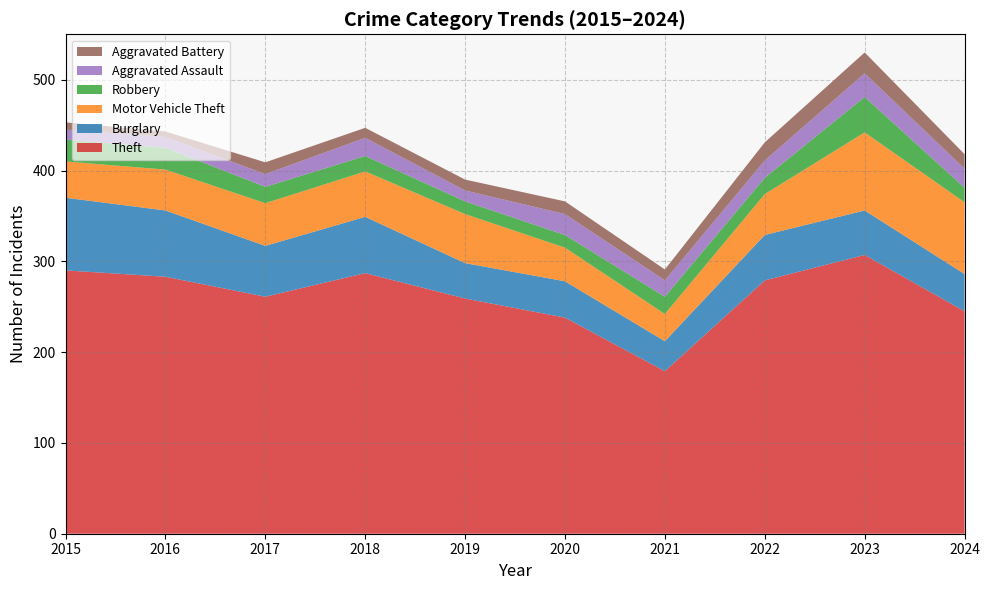

Reading left to right, extract all data points from this chart.

Theft: 2015=290	2016=283	2017=261	2018=287	2019=259	2020=238	2021=179	2022=279	2023=307	2024=245
Burglary: 2015=80	2016=73	2017=56	2018=62	2019=39	2020=40	2021=33	2022=50	2023=49	2024=41
Motor Vehicle Theft: 2015=40	2016=45	2017=47	2018=50	2019=54	2020=37	2021=30	2022=45	2023=86	2024=79
Robbery: 2015=24	2016=24	2017=18	2018=17	2019=14	2020=14	2021=19	2022=18	2023=39	2024=16
Aggravated Assault: 2015=11	2016=12	2017=14	2018=20	2019=12	2020=23	2021=18	2022=19	2023=26	2024=21
Aggravated Battery: 2015=8	2016=6	2017=13	2018=11	2019=12	2020=14	2021=12	2022=20	2023=23	2024=16